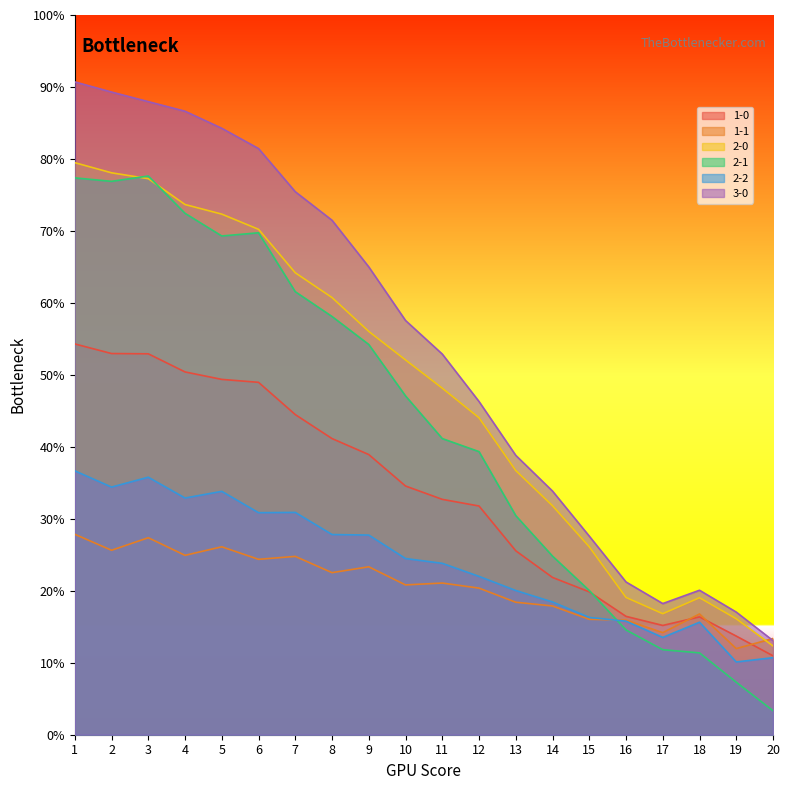

What is the difference between the maximum and second lowest values in the 1-1 series?

0.1